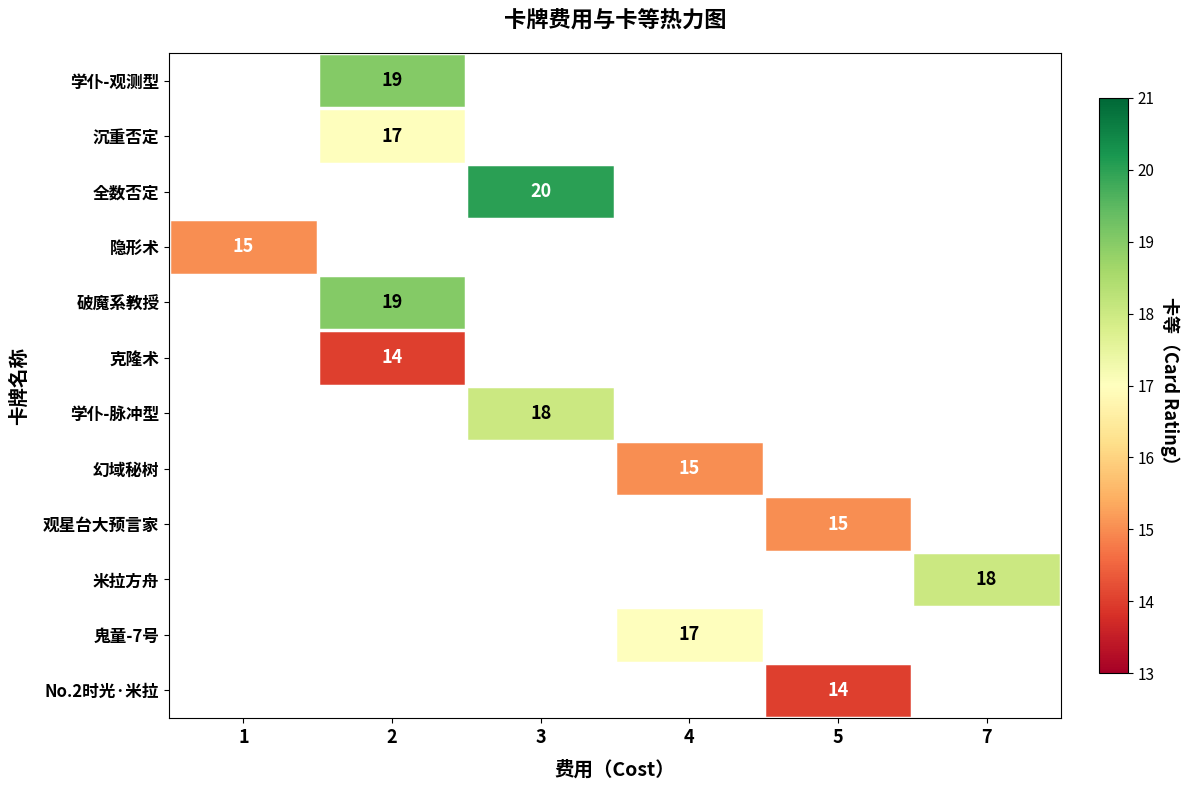

True or false: No.2时光·米拉 has a value of 5 at 5.

False